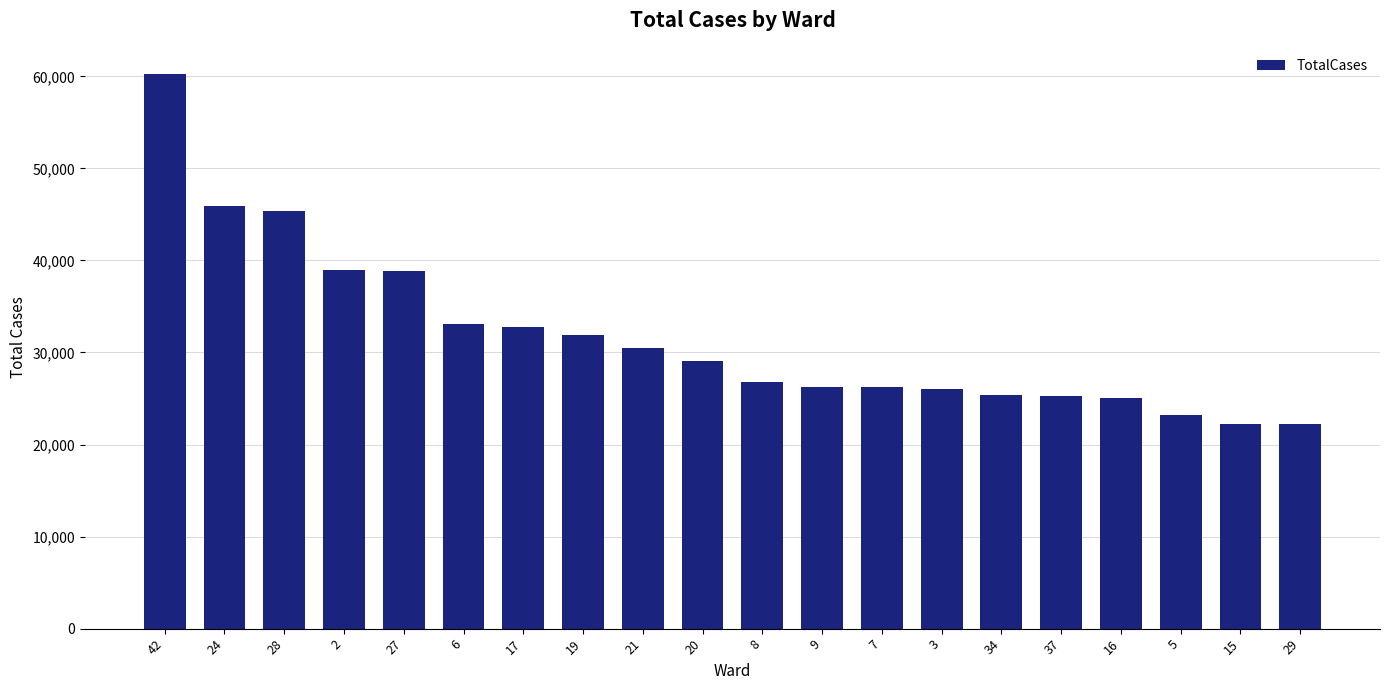

How many categories are shown in the chart?

20